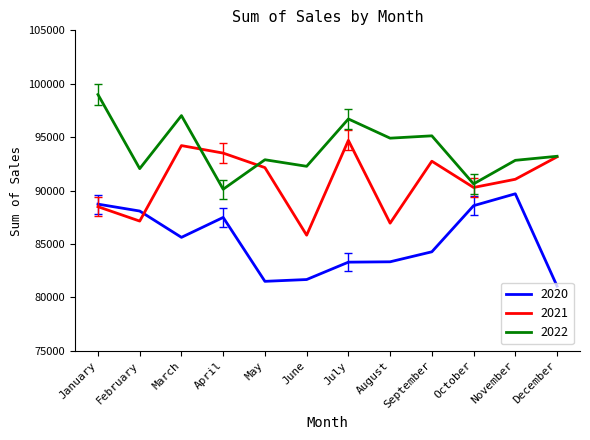

What is the approximate value of 2022 at August, to the nearest 50?

94900